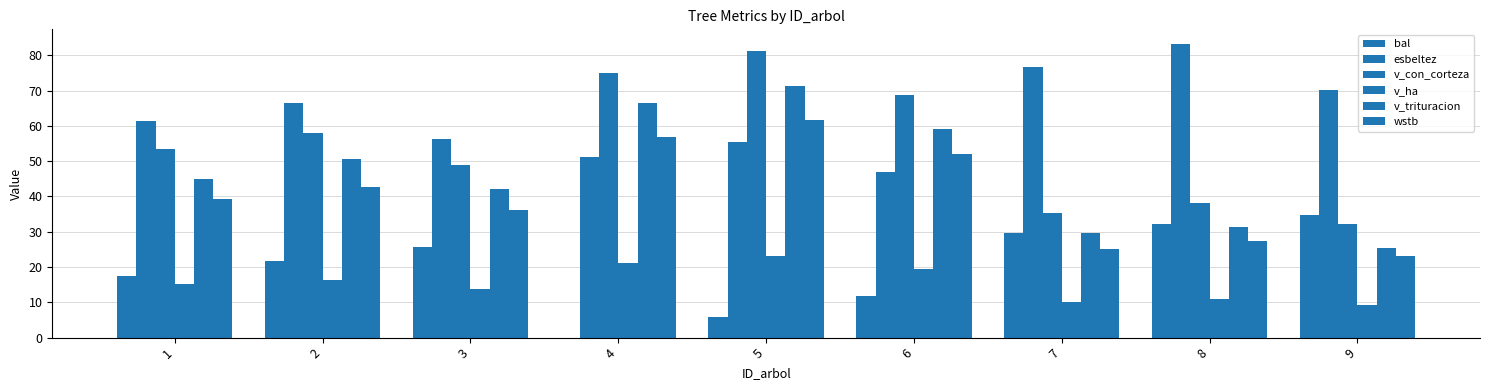

Where does the bal series first go above 21?

2